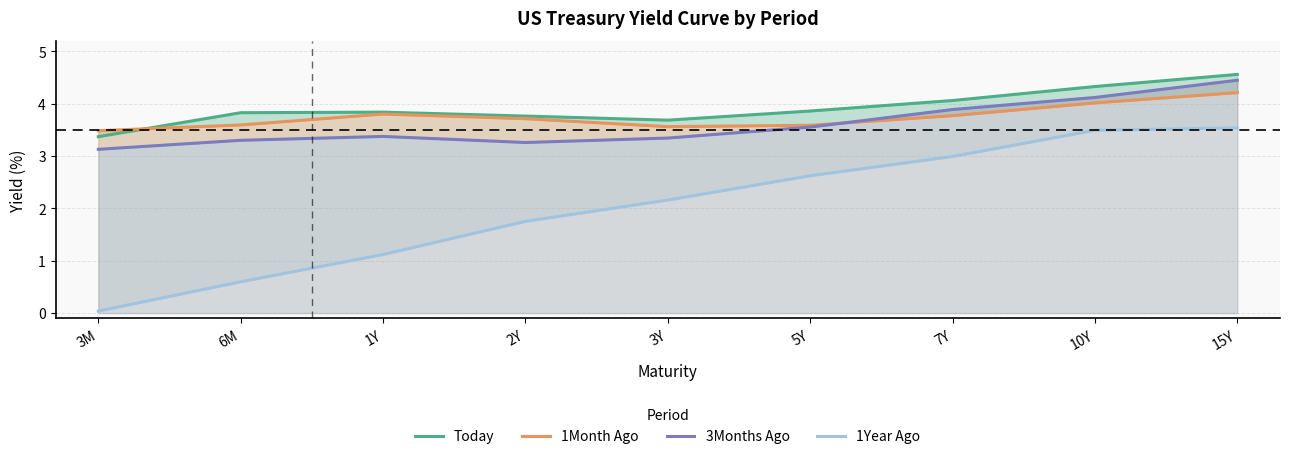

List the labels in order of Today value, largest first.

15Y, 10Y, 7Y, 5Y, 1Y, 6M, 2Y, 3Y, 3M